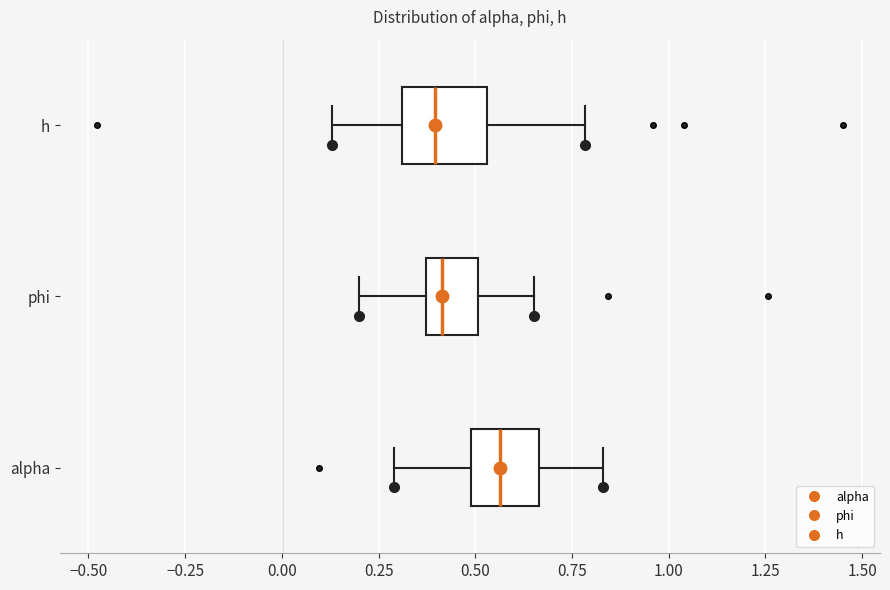

Reading bottom to top, transcribe this box plot: for each box, give where its median line is, the range the box spans, and where its two whiskers end, as read against the x-axis. The values are not printed on the chart, so give them approximately, as read against the axis.

alpha: median 0.55, box 0.50 to 0.65, whiskers 0.30 to 0.85
phi: median 0.40, box 0.35 to 0.50, whiskers 0.20 to 0.65
h: median 0.40, box 0.30 to 0.55, whiskers 0.15 to 0.80